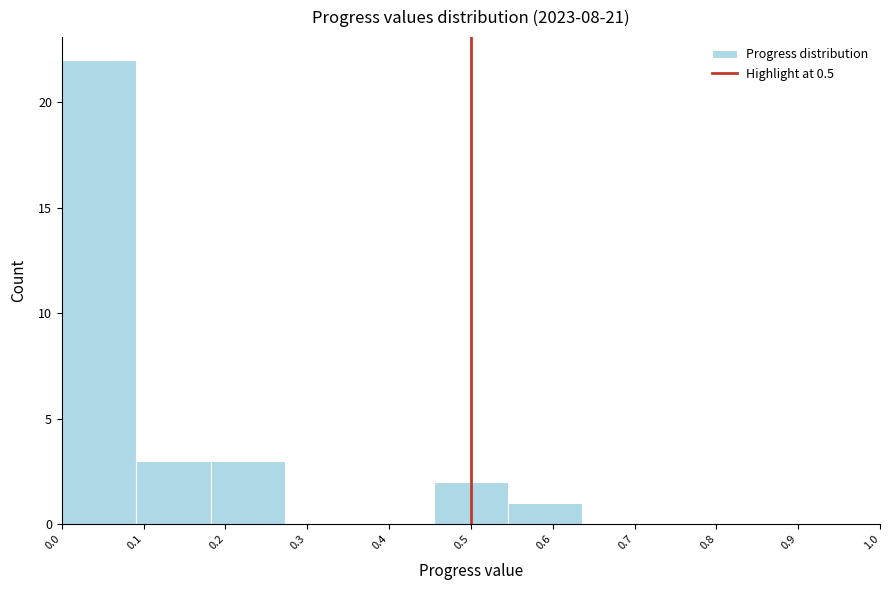

Over which range of the x-axis is the bar tallest?

0.00 to 0.09